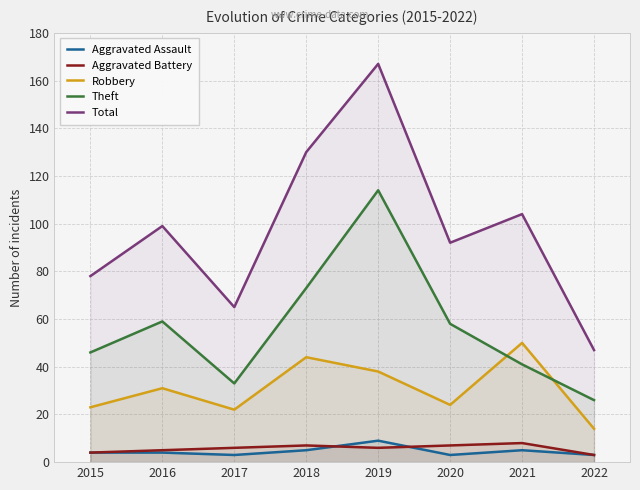

What is the value of the Aggravated Battery point at the 8th from the left?

3